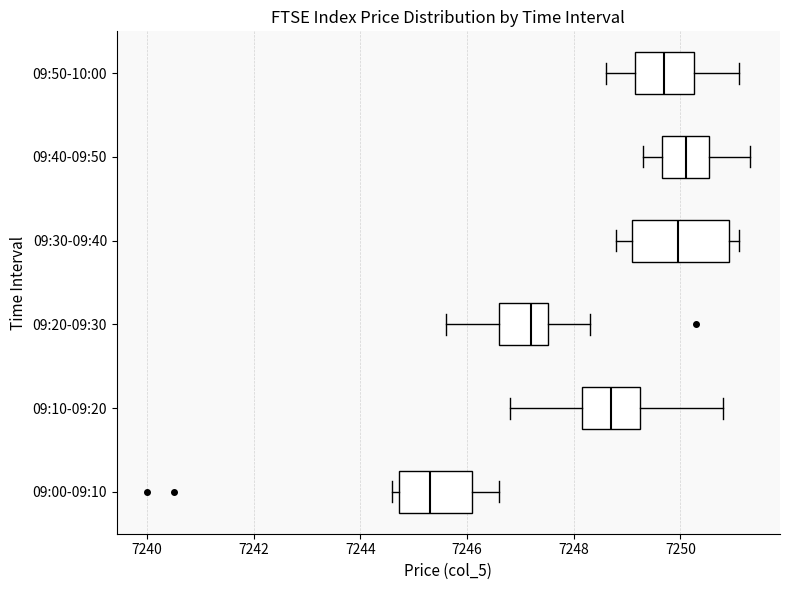

Reading bottom to top, read every box against the x-axis: the position of its median line, the range the box covers, and the ends of its whiskers. The values are not printed on the chart, so give them approximately, as read against the axis.

09:00-09:10: median 7245.4, box 7244.8 to 7246.2, whiskers 7244.6 to 7246.6
09:10-09:20: median 7248.8, box 7248.2 to 7249.2, whiskers 7246.8 to 7250.8
09:20-09:30: median 7247.2, box 7246.6 to 7247.6, whiskers 7245.6 to 7248.4
09:30-09:40: median 7250.0, box 7249.2 to 7251.0, whiskers 7248.8 to 7251.2
09:40-09:50: median 7250.2, box 7249.6 to 7250.6, whiskers 7249.4 to 7251.4
09:50-10:00: median 7249.8, box 7249.2 to 7250.2, whiskers 7248.6 to 7251.2